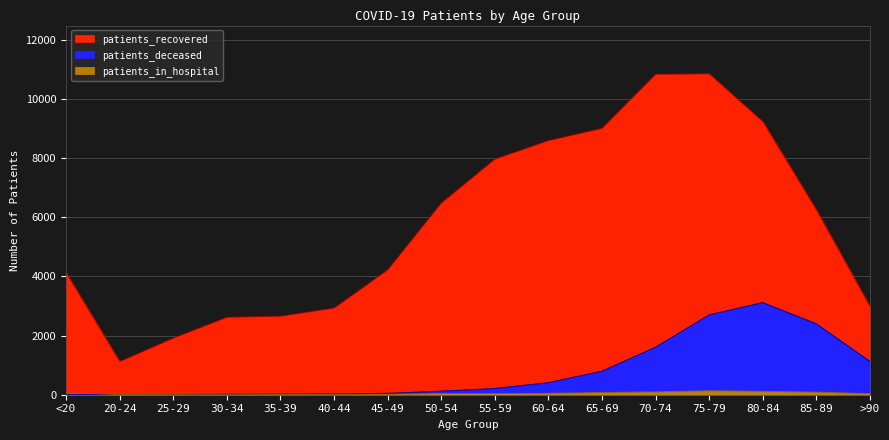

Is it true that patients_in_hospital equals 98 at 70-74?

True